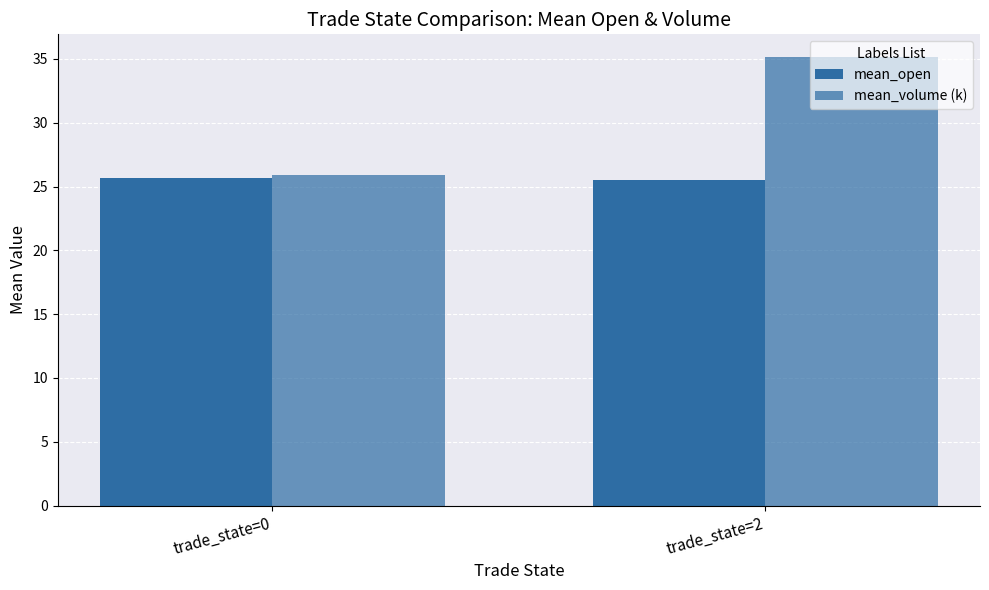

Does the chart contain stacked bars?

No